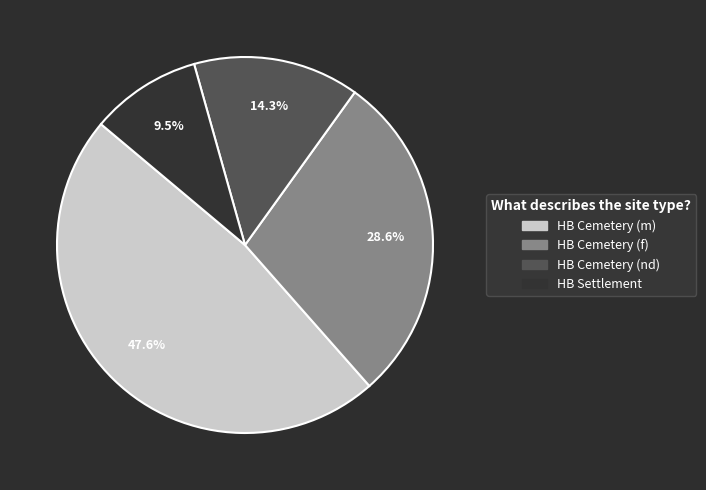

Is there a majority slice in this chart?

No